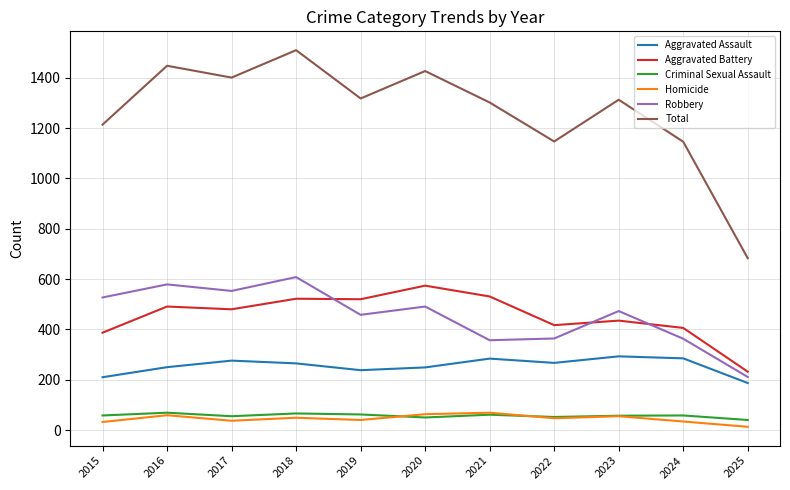

Which series has the largest total across all categories?

Total